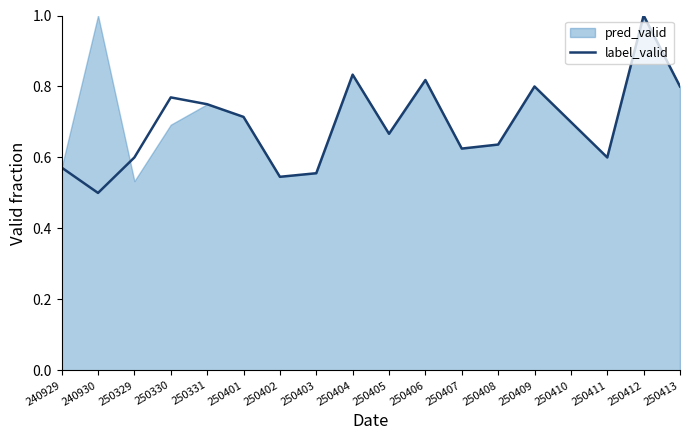

What is the approximate value at 250403?

0.6